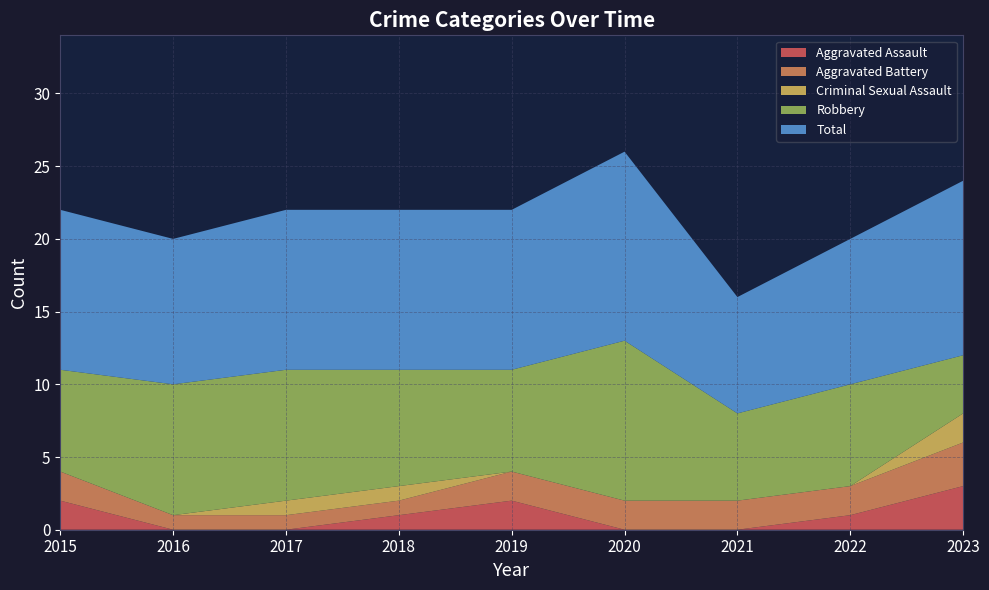

Reading left to right, list all the values displayed in this chart.

Aggravated Assault: 2015=2	2016=0	2017=0	2018=1	2019=2	2020=0	2021=0	2022=1	2023=3
Aggravated Battery: 2015=2	2016=1	2017=1	2018=1	2019=2	2020=2	2021=2	2022=2	2023=3
Criminal Sexual Assault: 2015=0	2016=0	2017=1	2018=1	2019=0	2020=0	2021=0	2022=0	2023=2
Robbery: 2015=7	2016=9	2017=9	2018=8	2019=7	2020=11	2021=6	2022=7	2023=4
Total: 2015=11	2016=10	2017=11	2018=11	2019=11	2020=13	2021=8	2022=10	2023=12